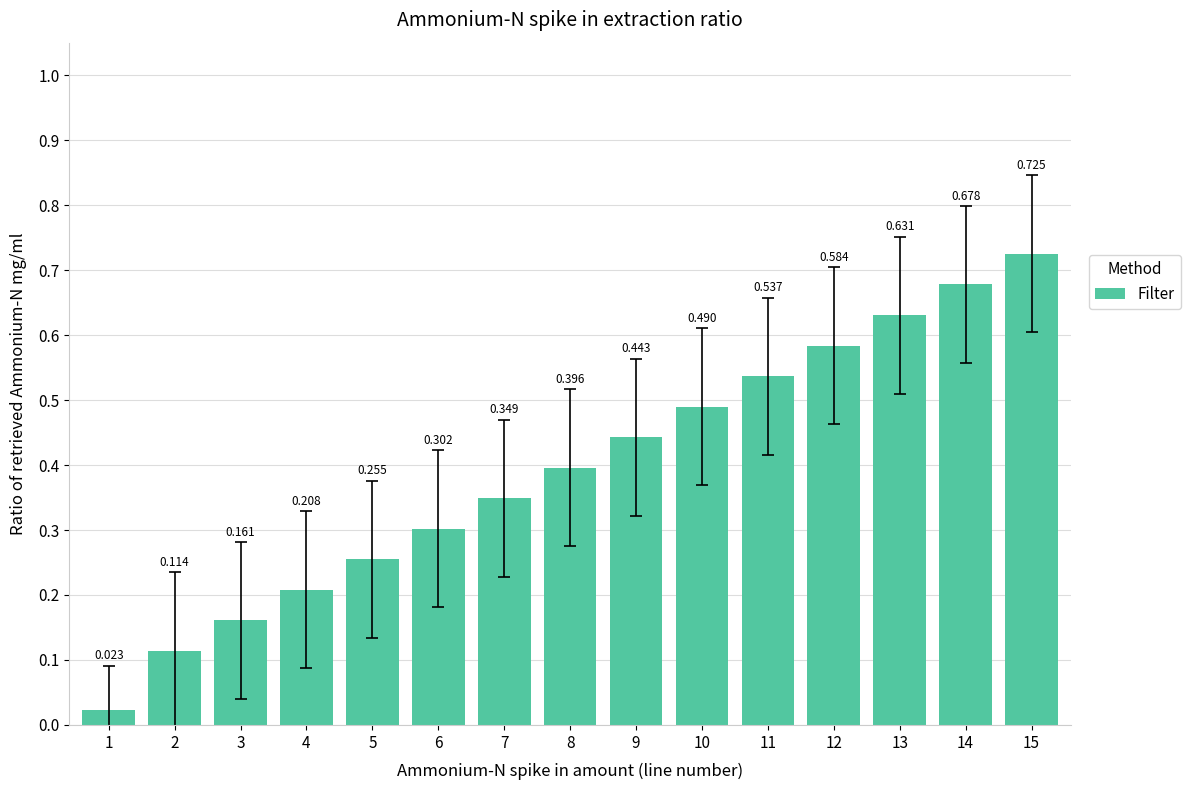

What is the value of the 8th bar from the left?

0.4